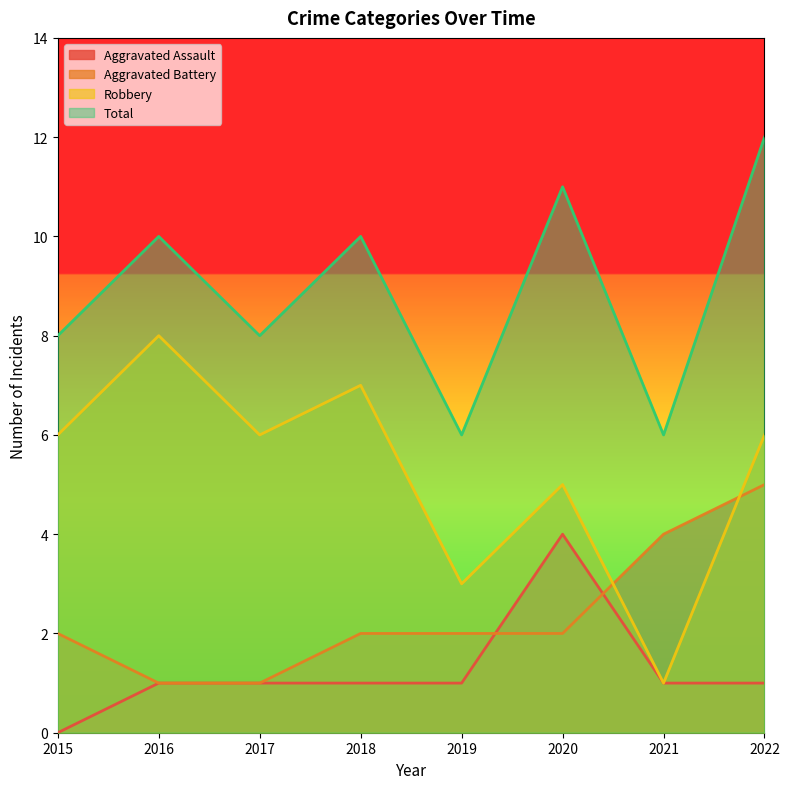

Which series has the widest spread of values?

Robbery